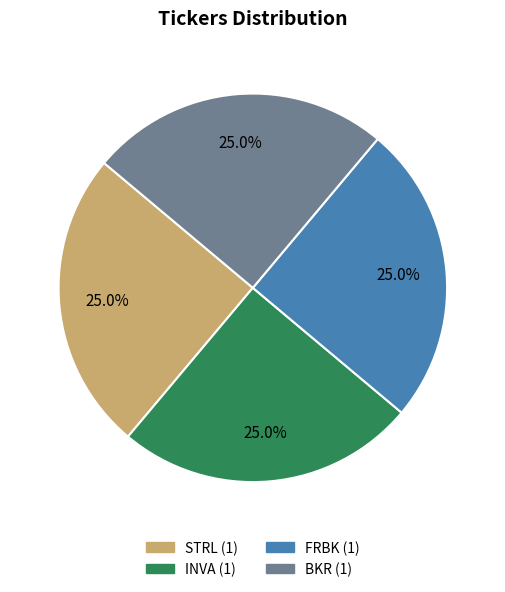

To the nearest percent, what is the difference between the largest and smallest slice percentages?

0%